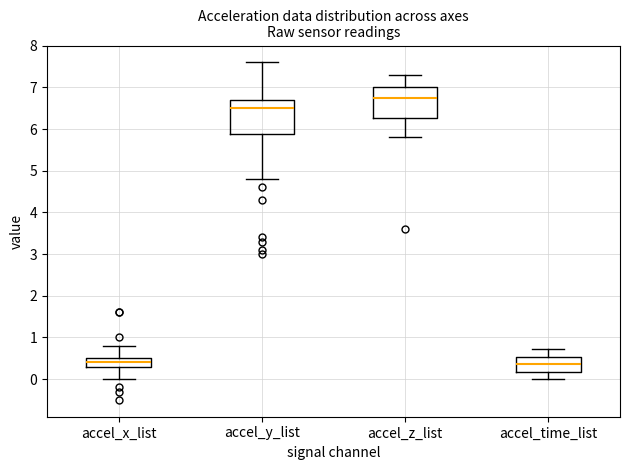

Reading left to right, read every box against the y-axis: the position of its median line, the range the box covers, and the ends of its whiskers. The values are not printed on the chart, so give them approximately, as read against the axis.

accel_x_list: median 0.4, box 0.3 to 0.5, whiskers 0.0 to 0.8
accel_y_list: median 6.5, box 5.9 to 6.7, whiskers 4.8 to 7.6
accel_z_list: median 6.8, box 6.3 to 7.0, whiskers 5.8 to 7.3
accel_time_list: median 0.4, box 0.2 to 0.5, whiskers 0.0 to 0.7